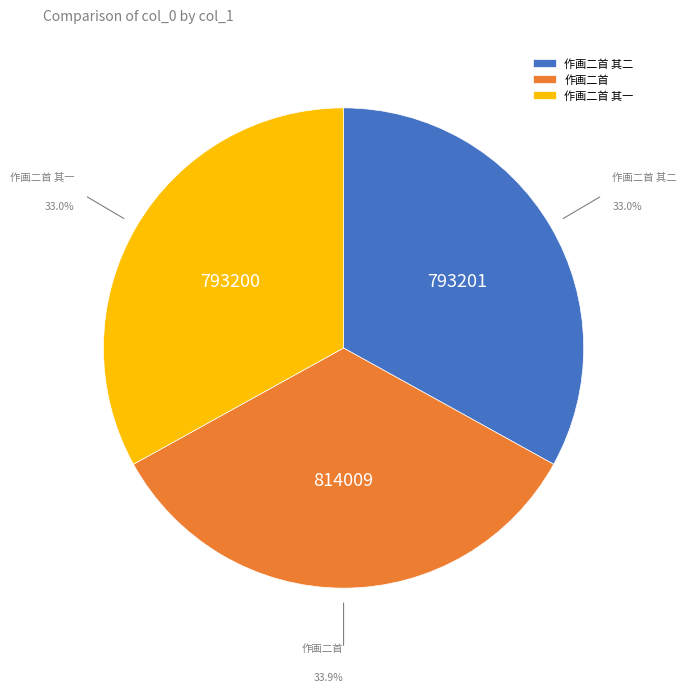

The 作画二首 其二 slice represents 33% of the pie. True or false?

True